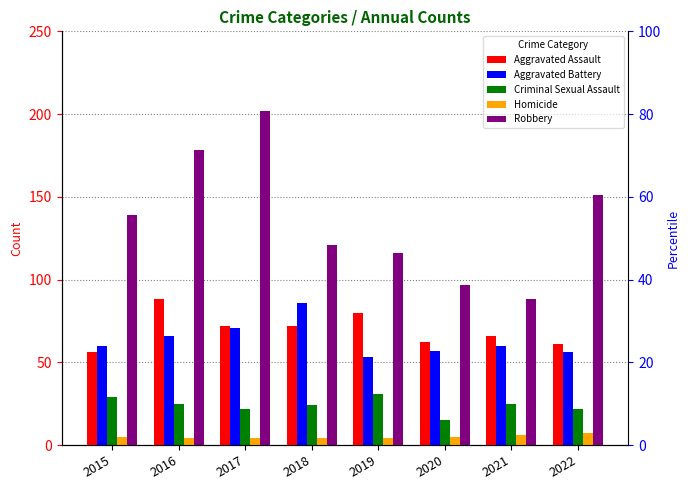

At which label is Aggravated Battery closest to 69?

2017